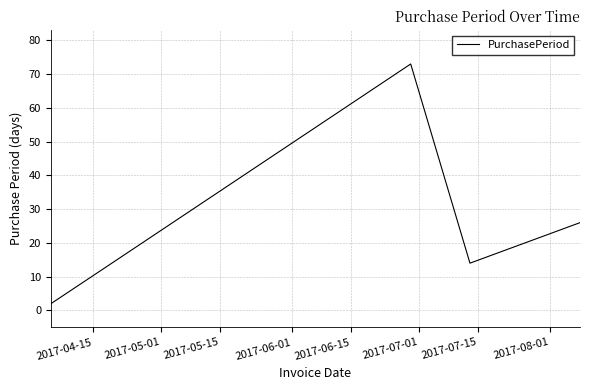

True or false: there are more than 1 points higher than both neighbors.

False